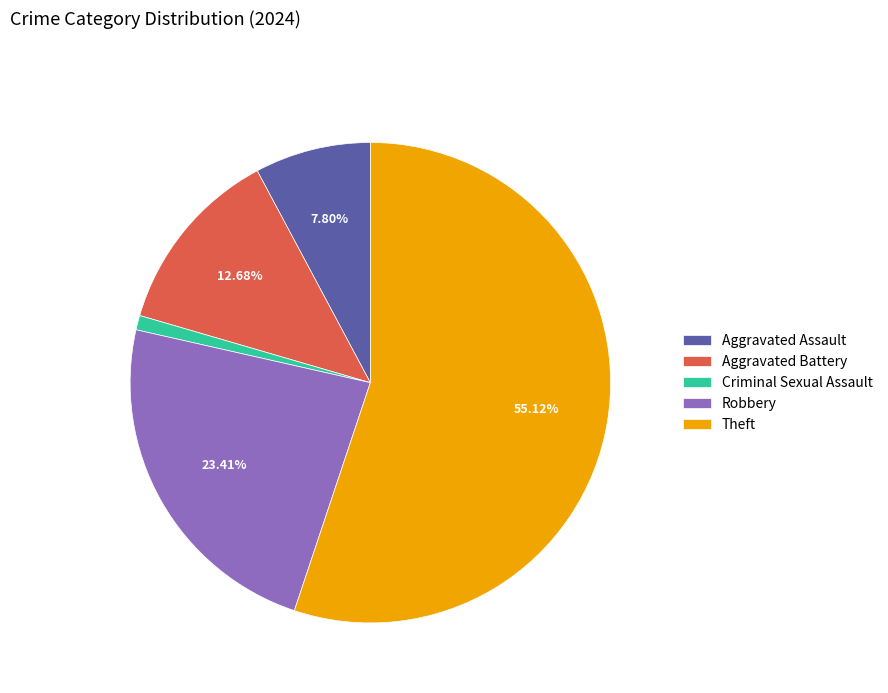

To the nearest percent, what percentage of the pie is Robbery?

23%